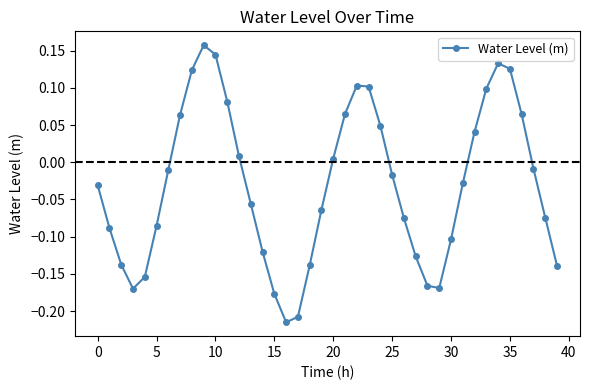

How many lines are shown in the chart?

1